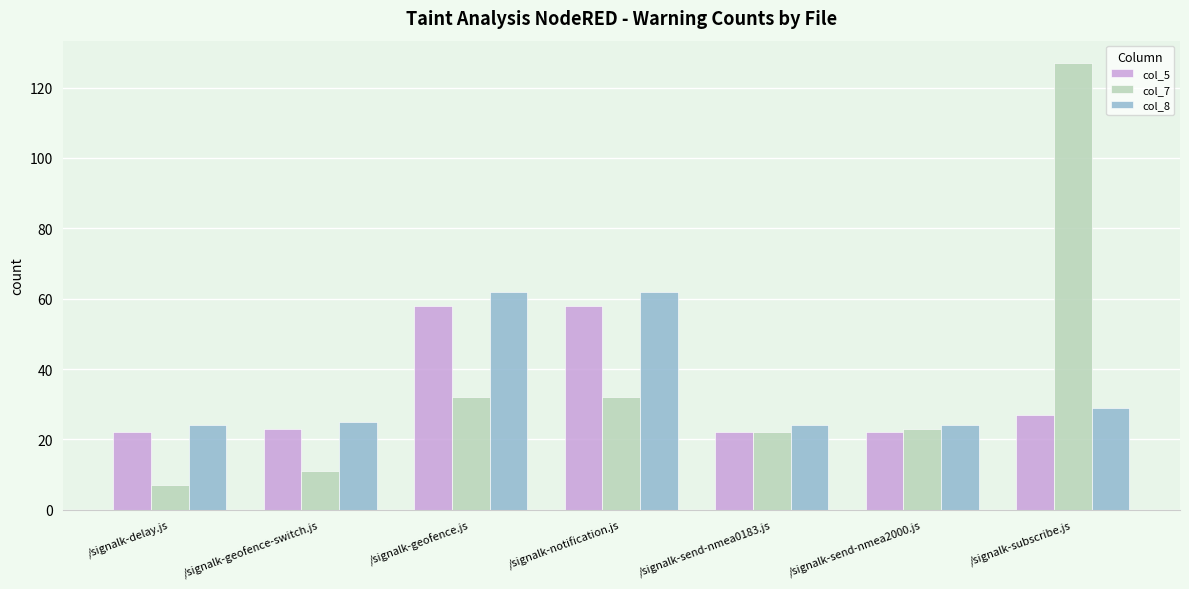

Which category has the lowest value across all series?

/signalk-delay.js